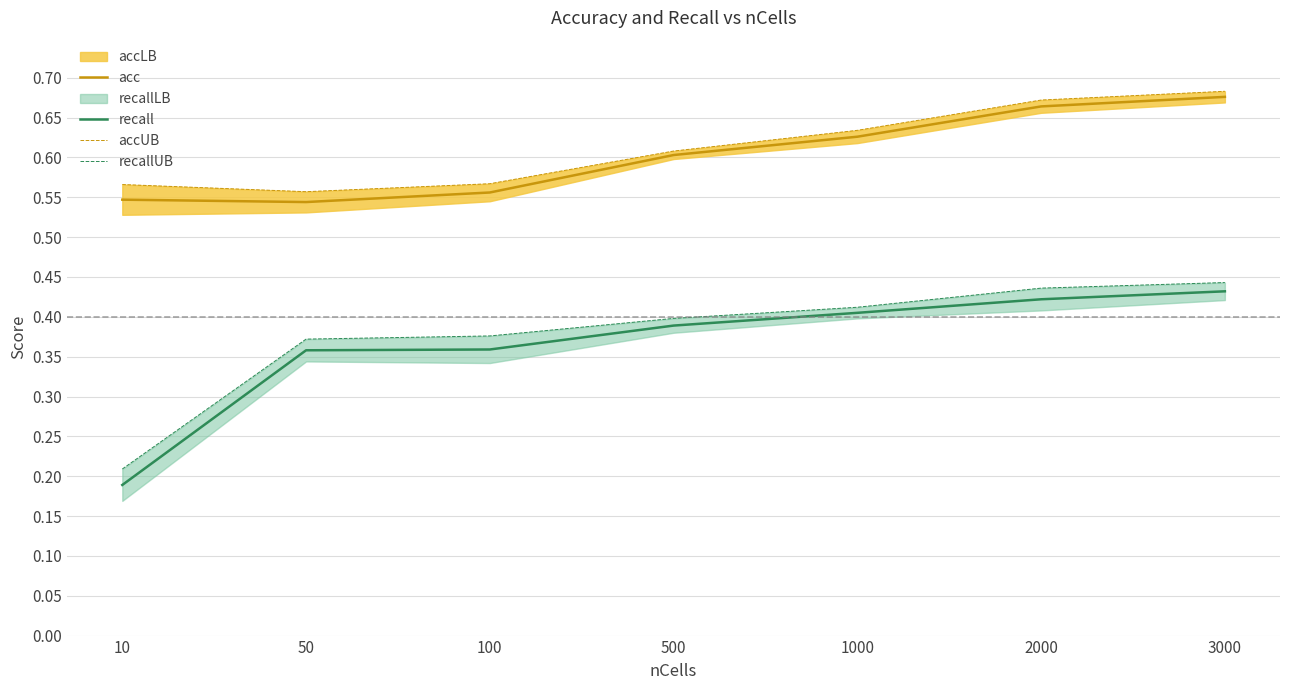

The acc series shows 0.8 at 10. True or false?

False